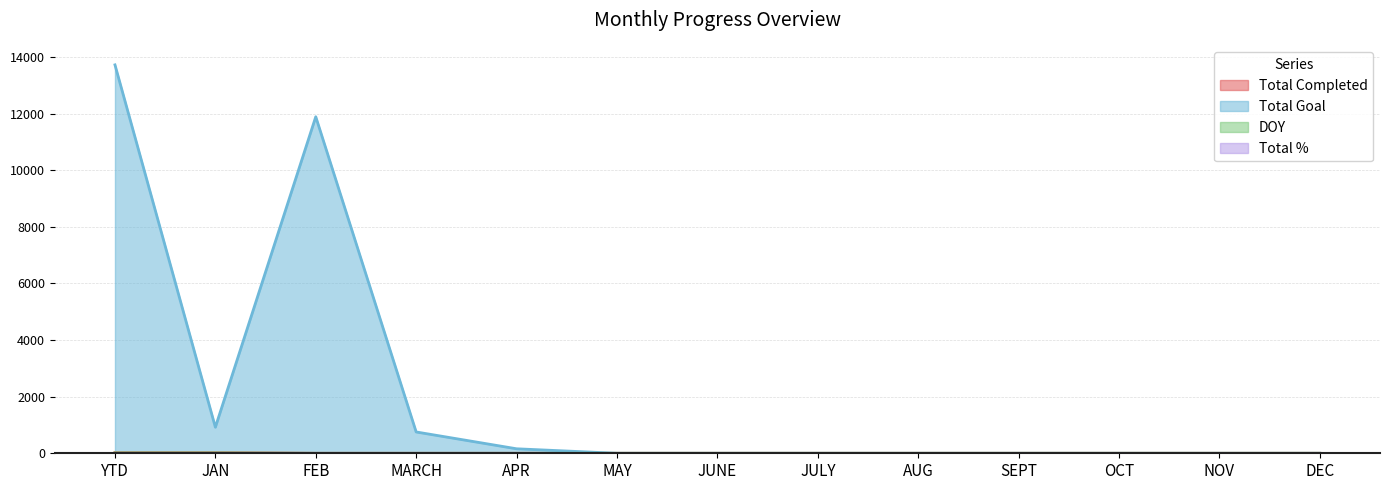

What is the average value of the Total Completed series?

4